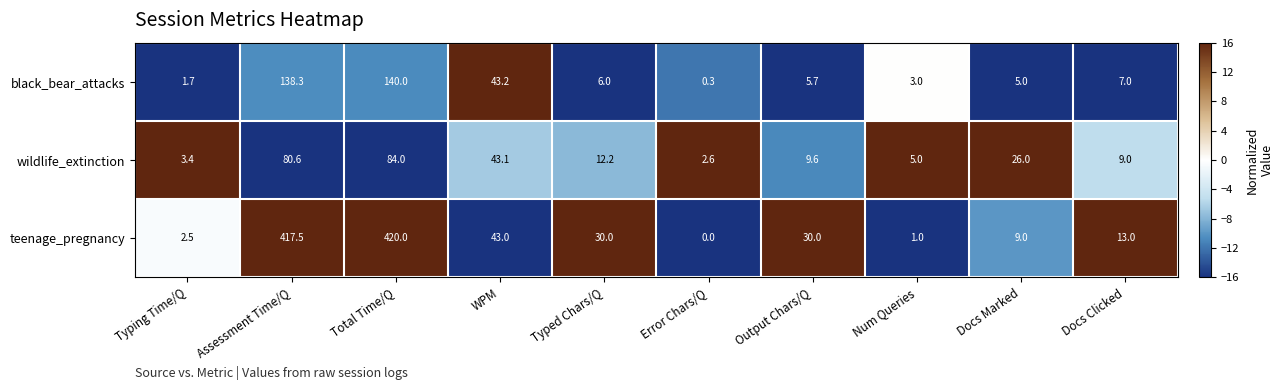

Between Assessment Time/Q and WPM, which series saw the biggest shift?

teenage_pregnancy